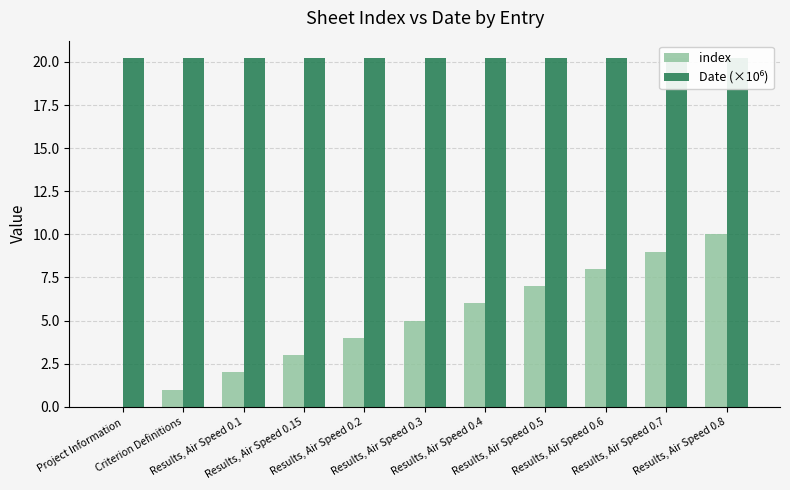

Which series changed the most between Criterion Definitions and Results, Air Speed 0.2?

index